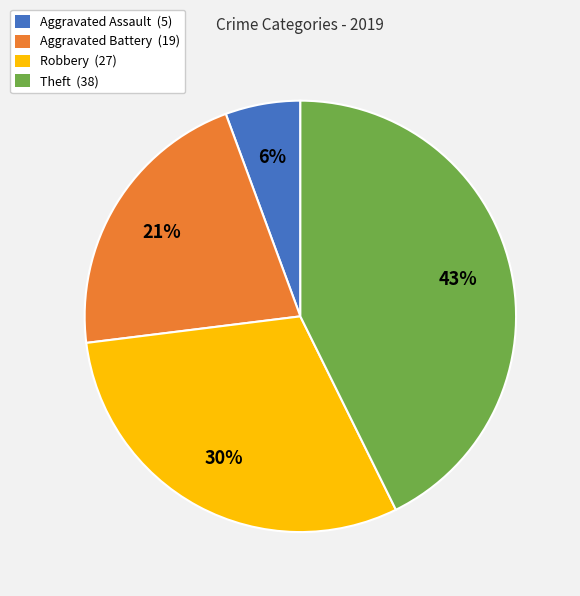

To the nearest percent, what is the average slice percentage?

25%